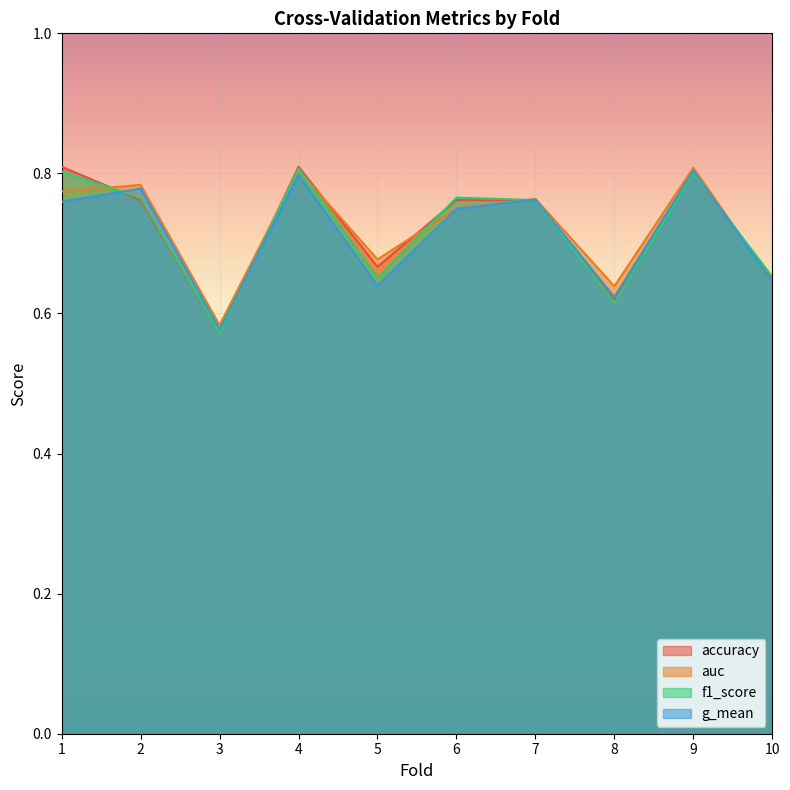

Rank the series by their maximum value, from highest to lowest.

accuracy, auc, f1_score, g_mean